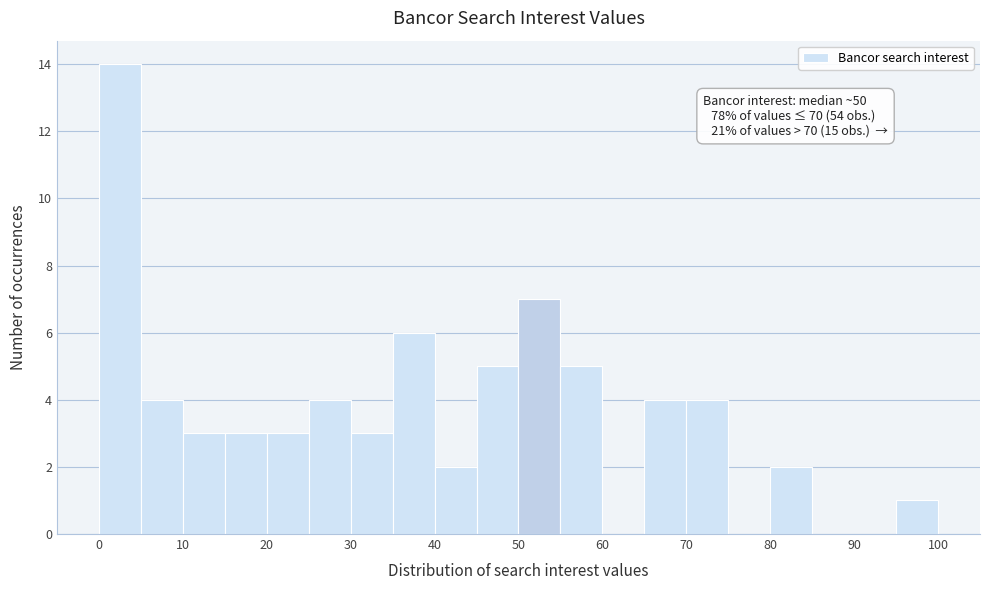

Which range on the x-axis has the tallest bar?

0 to 5